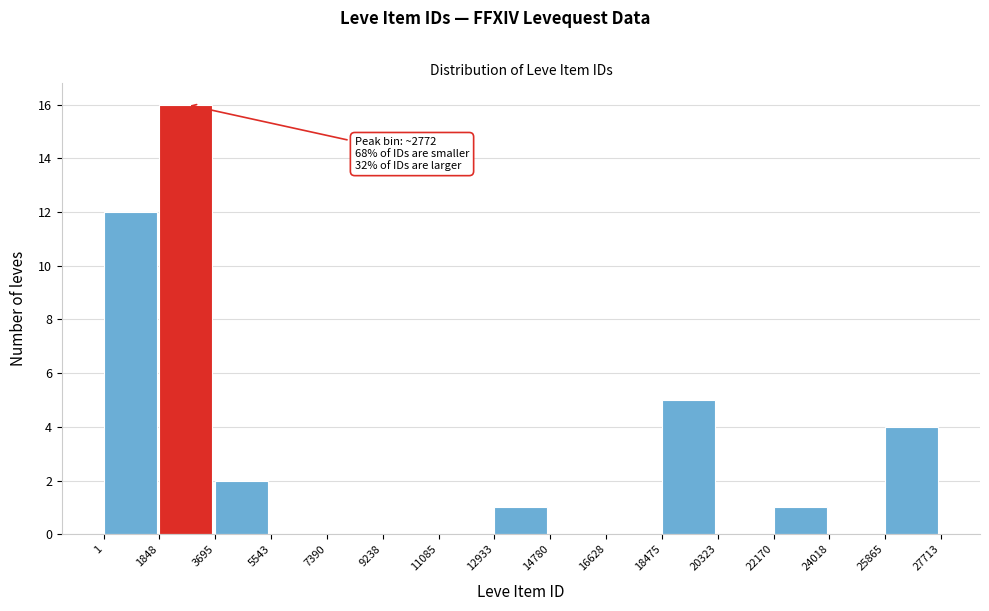

Which range on the x-axis has the tallest bar?

1848 to 3695